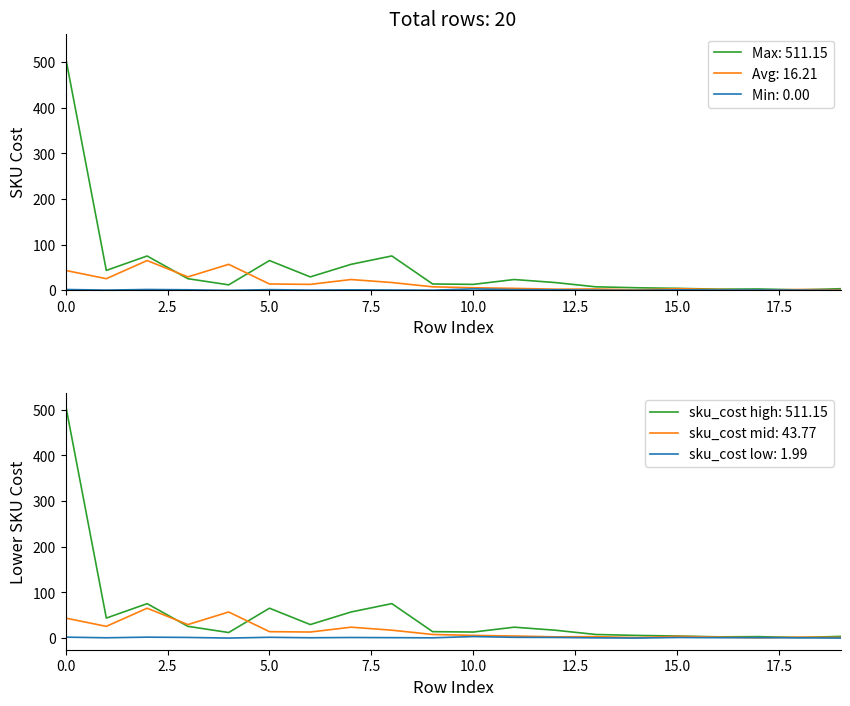

Is the value of sku_cost_mid at 6 greater than the value of sku_cost_low at 16?

Yes